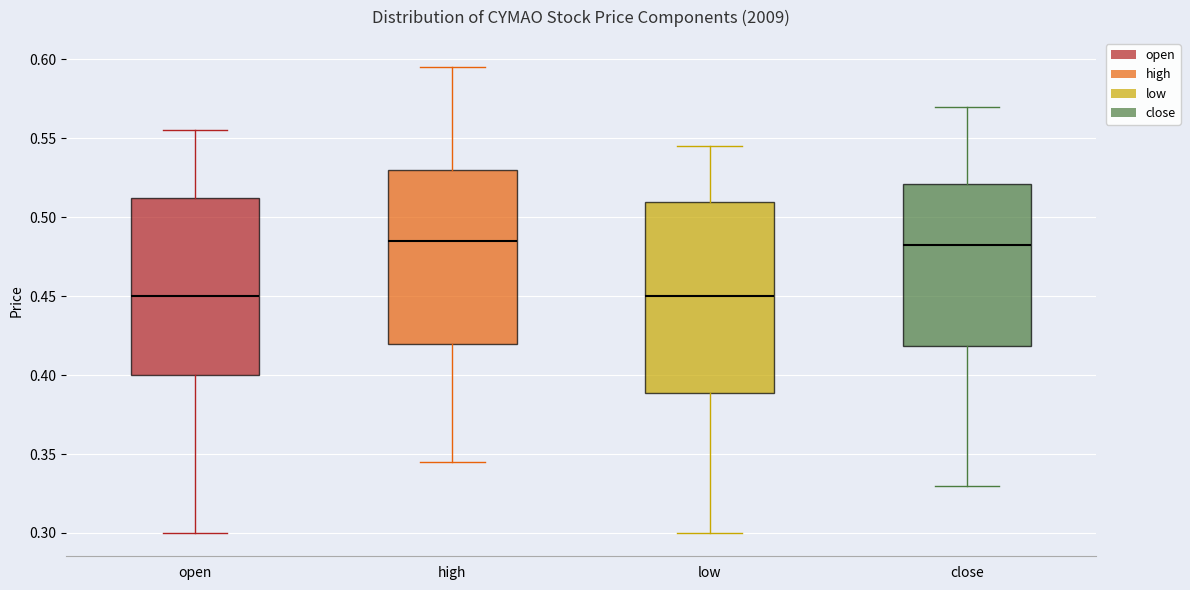

Reading left to right, transcribe this box plot: for each box, give where its median line is, the range the box spans, and where its two whiskers end, as read against the y-axis. The values are not printed on the chart, so give them approximately, as read against the axis.

open: median 0.450, box 0.400 to 0.515, whiskers 0.300 to 0.555
high: median 0.485, box 0.420 to 0.530, whiskers 0.345 to 0.595
low: median 0.450, box 0.390 to 0.510, whiskers 0.300 to 0.545
close: median 0.485, box 0.420 to 0.520, whiskers 0.330 to 0.570